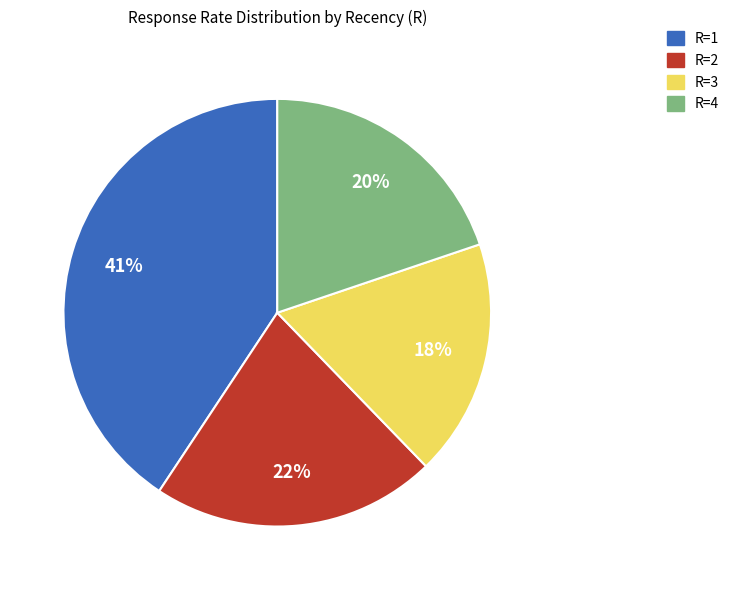

To the nearest percent, what percentage of the pie is R=3?

18%